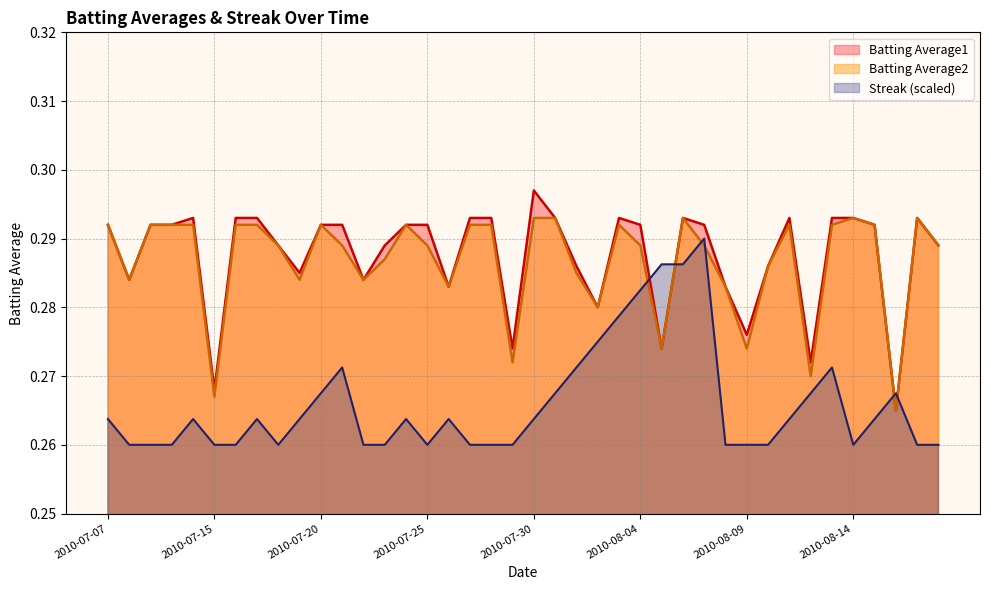

Reading right to left, what are all the values shown in this chart?

Batting Average1: 2010-08-18=0.3	2010-08-17=0.3	2010-08-16=0.3	2010-08-15=0.3	2010-08-14=0.3	2010-08-13=0.3	2010-08-12=0.3	2010-08-11=0.3	2010-08-10=0.3	2010-08-09=0.3	2010-08-08=0.3	2010-08-07=0.3	2010-08-06=0.3	2010-08-05=0.3	2010-08-04=0.3	2010-08-03=0.3	2010-08-02=0.3	2010-08-01=0.3	2010-07-31=0.3	2010-07-30=0.3	2010-07-29=0.3	2010-07-28=0.3	2010-07-27=0.3	2010-07-26=0.3	2010-07-25=0.3	2010-07-24=0.3	2010-07-23=0.3	2010-07-22=0.3	2010-07-21=0.3	2010-07-20=0.3	2010-07-19=0.3	2010-07-18=0.3	2010-07-17=0.3	2010-07-16=0.3	2010-07-15=0.3	2010-07-11=0.3	2010-07-10=0.3	2010-07-09=0.3	2010-07-08=0.3	2010-07-07=0.3
Batting Average2: 2010-08-18=0.3	2010-08-17=0.3	2010-08-16=0.3	2010-08-15=0.3	2010-08-14=0.3	2010-08-13=0.3	2010-08-12=0.3	2010-08-11=0.3	2010-08-10=0.3	2010-08-09=0.3	2010-08-08=0.3	2010-08-07=0.3	2010-08-06=0.3	2010-08-05=0.3	2010-08-04=0.3	2010-08-03=0.3	2010-08-02=0.3	2010-08-01=0.3	2010-07-31=0.3	2010-07-30=0.3	2010-07-29=0.3	2010-07-28=0.3	2010-07-27=0.3	2010-07-26=0.3	2010-07-25=0.3	2010-07-24=0.3	2010-07-23=0.3	2010-07-22=0.3	2010-07-21=0.3	2010-07-20=0.3	2010-07-19=0.3	2010-07-18=0.3	2010-07-17=0.3	2010-07-16=0.3	2010-07-15=0.3	2010-07-11=0.3	2010-07-10=0.3	2010-07-09=0.3	2010-07-08=0.3	2010-07-07=0.3
Streak: 2010-08-18=0.3	2010-08-17=0.3	2010-08-16=0.3	2010-08-15=0.3	2010-08-14=0.3	2010-08-13=0.3	2010-08-12=0.3	2010-08-11=0.3	2010-08-10=0.3	2010-08-09=0.3	2010-08-08=0.3	2010-08-07=0.3	2010-08-06=0.3	2010-08-05=0.3	2010-08-04=0.3	2010-08-03=0.3	2010-08-02=0.3	2010-08-01=0.3	2010-07-31=0.3	2010-07-30=0.3	2010-07-29=0.3	2010-07-28=0.3	2010-07-27=0.3	2010-07-26=0.3	2010-07-25=0.3	2010-07-24=0.3	2010-07-23=0.3	2010-07-22=0.3	2010-07-21=0.3	2010-07-20=0.3	2010-07-19=0.3	2010-07-18=0.3	2010-07-17=0.3	2010-07-16=0.3	2010-07-15=0.3	2010-07-11=0.3	2010-07-10=0.3	2010-07-09=0.3	2010-07-08=0.3	2010-07-07=0.3